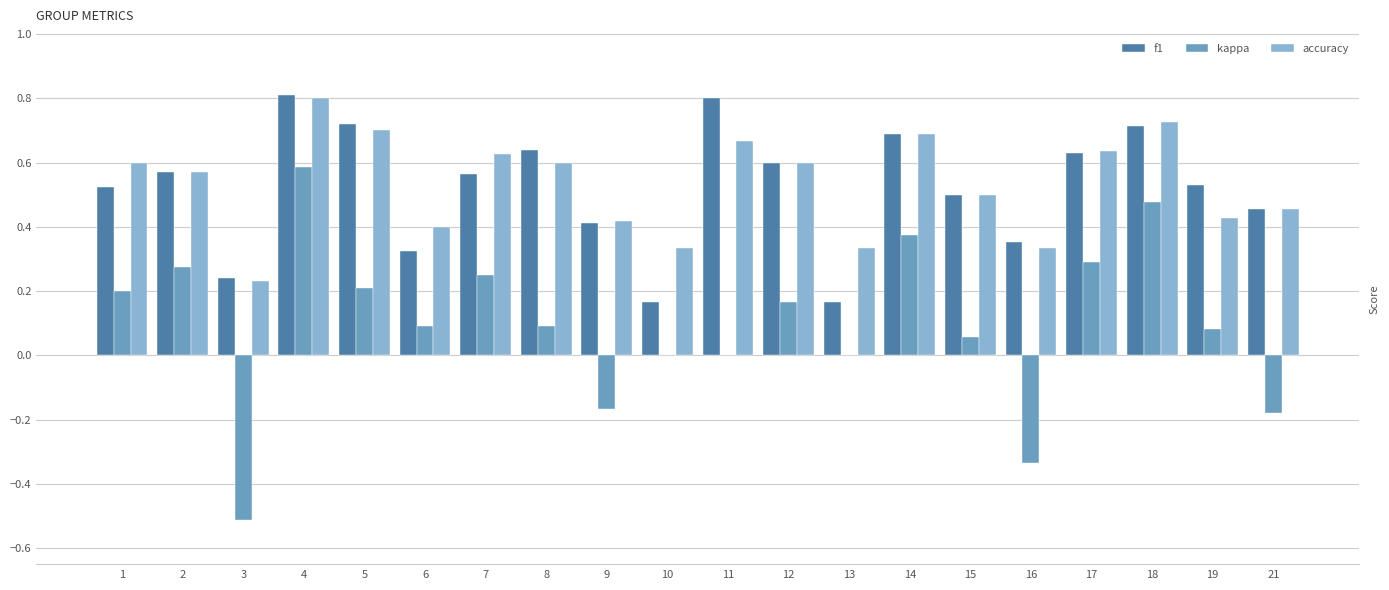

What is the sum of all f1 values?

10.4